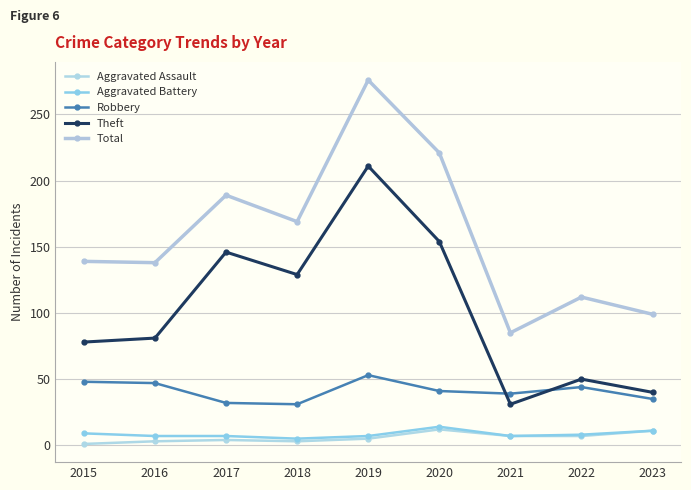

Is this an area chart (filled region under the line)?

No